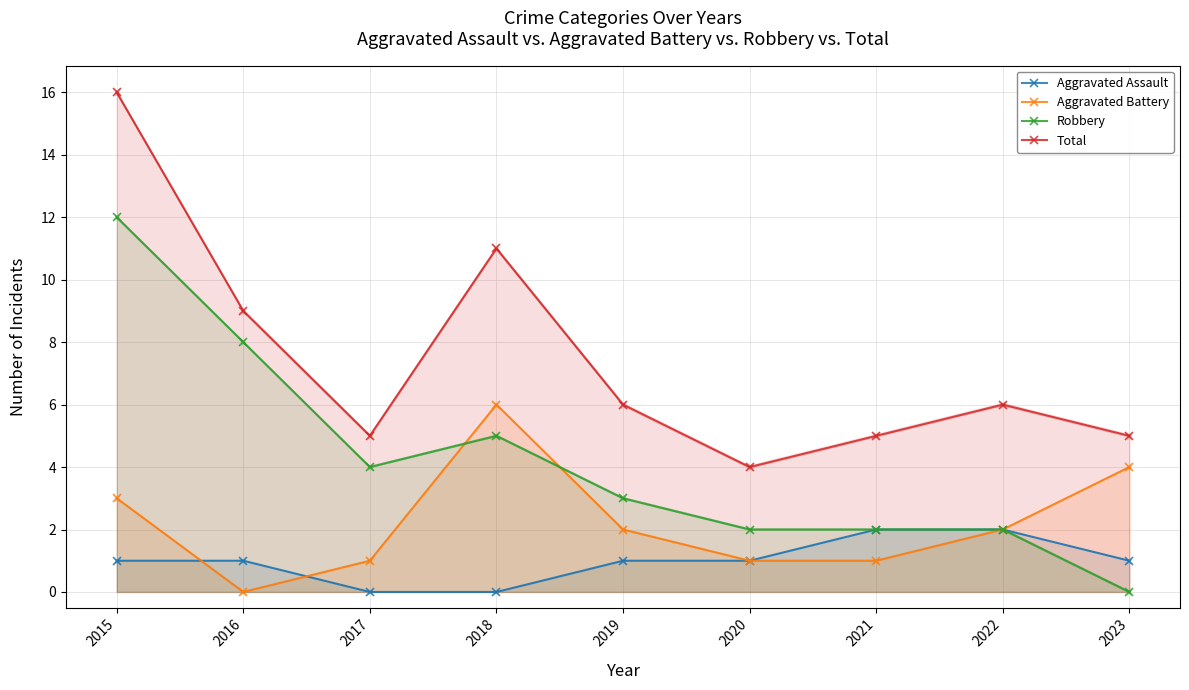

What is the spread (max minus min) of values at 2021?

4